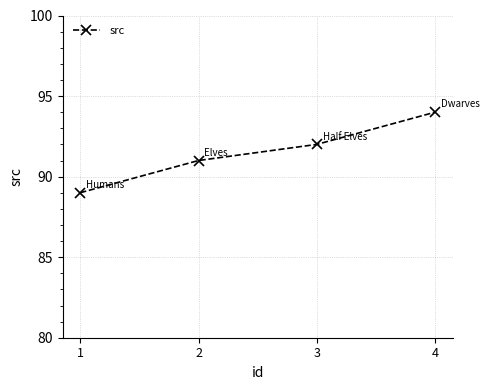

Approximately how many times larger is the value at 3 compared to 1?

1.0